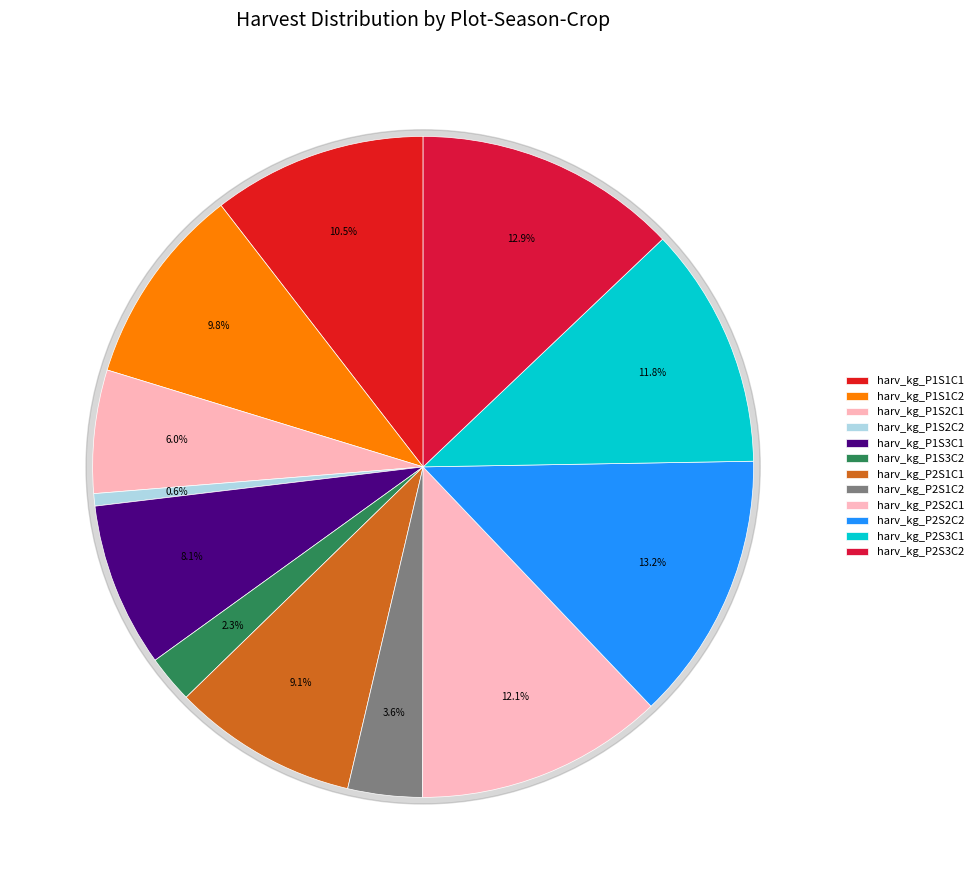

Which slice is the smallest?

harv_kg_P1S2C2